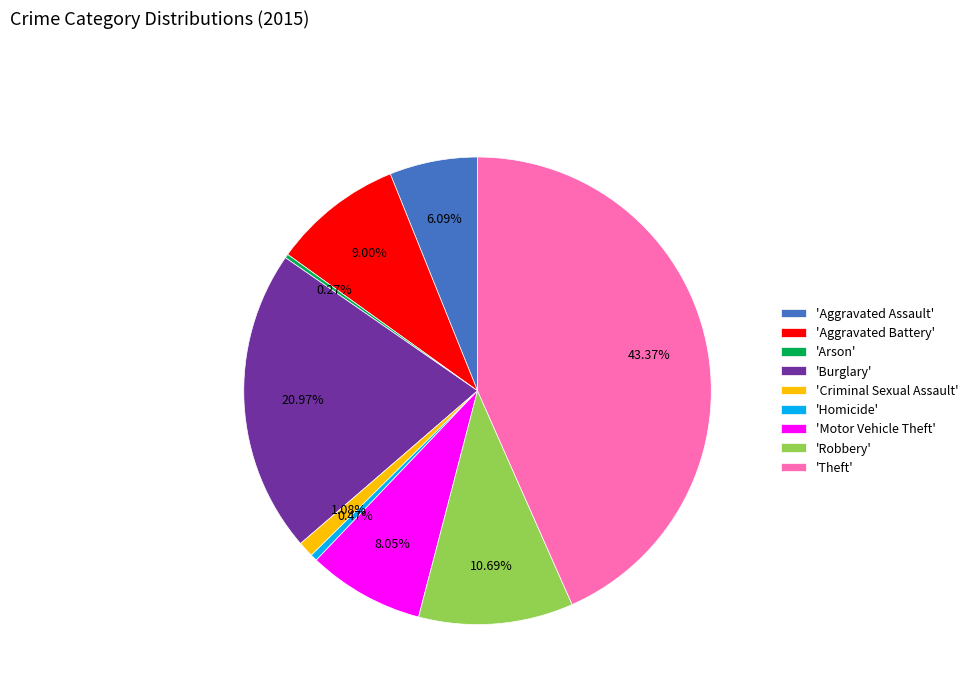

Between 'Burglary' and 'Robbery', which is larger?

'Burglary'